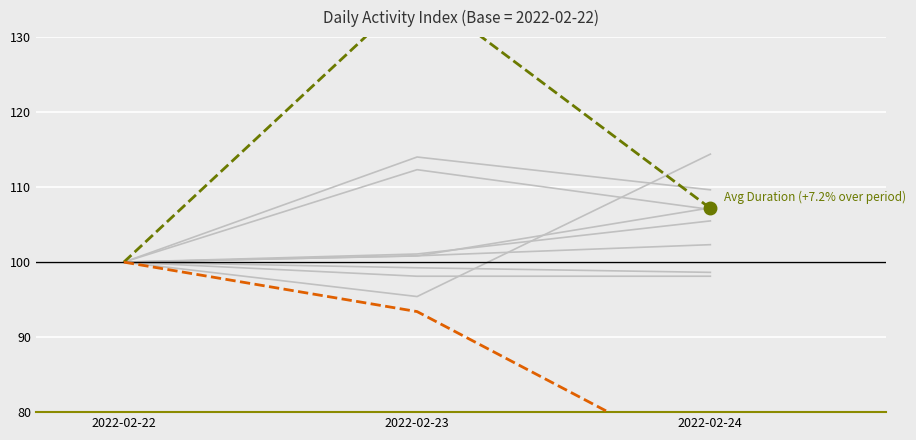

What are all the series names shown in the legend?

Avg Duration (indexed), Avg Enjoyment (indexed)